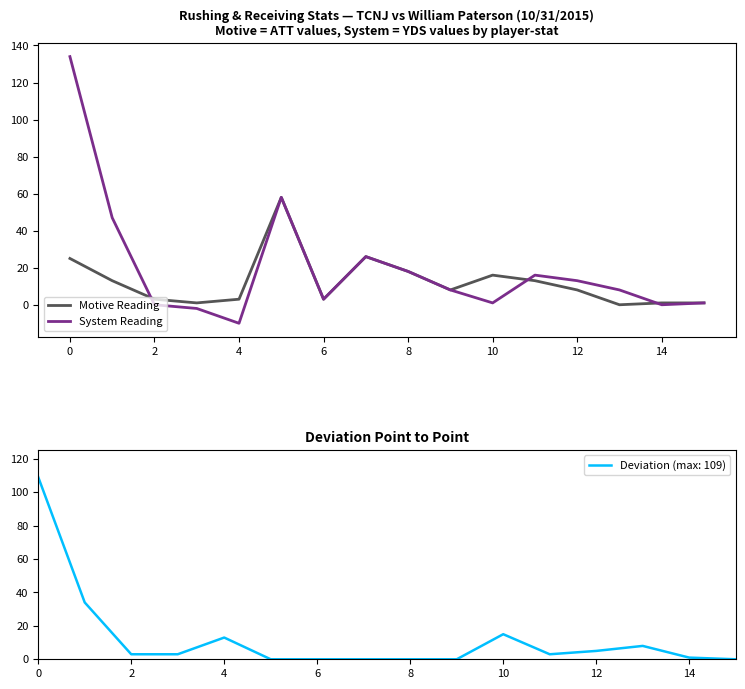

What is the highest value of the System Reading series?

134